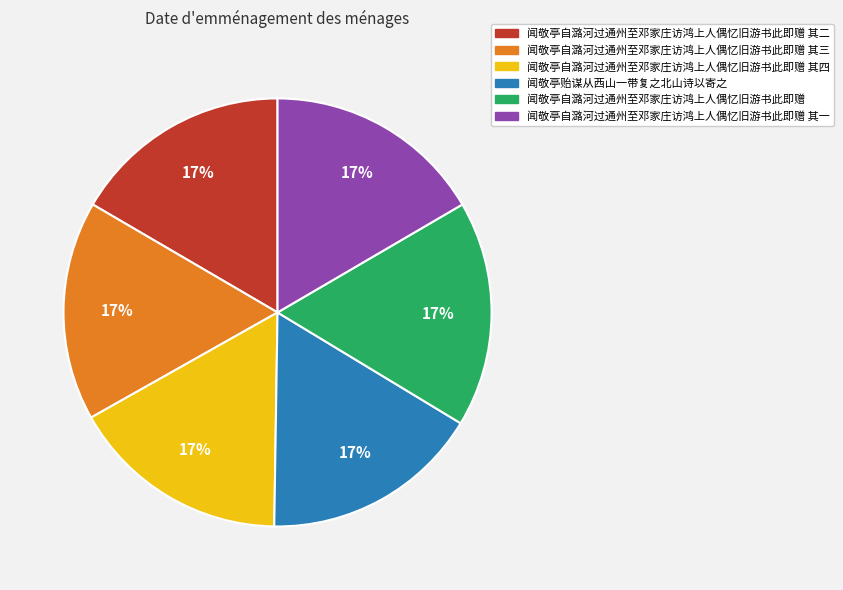

How many slices are in this pie chart?

6